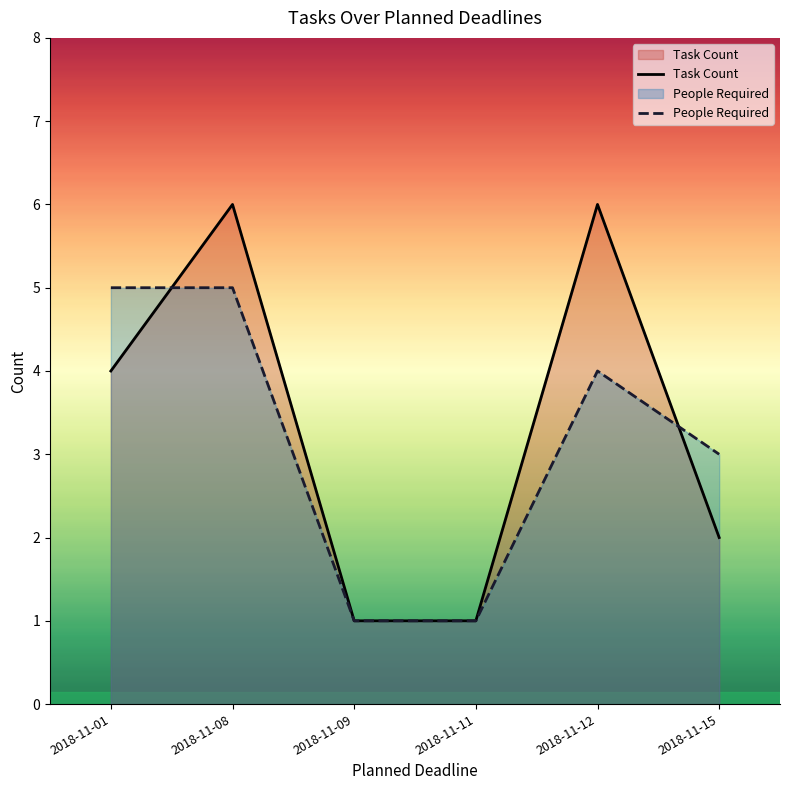

What is the value of the Task Count point at the 6th from the left?

2